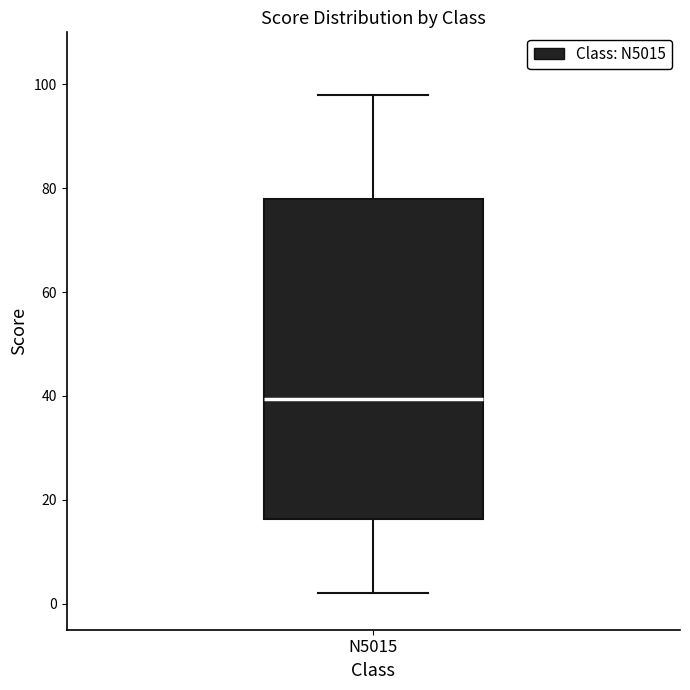

Where is the upper edge of the box for N5015 on the y-axis? The values are not printed on the chart, so give them approximately, as read against the axis.

78